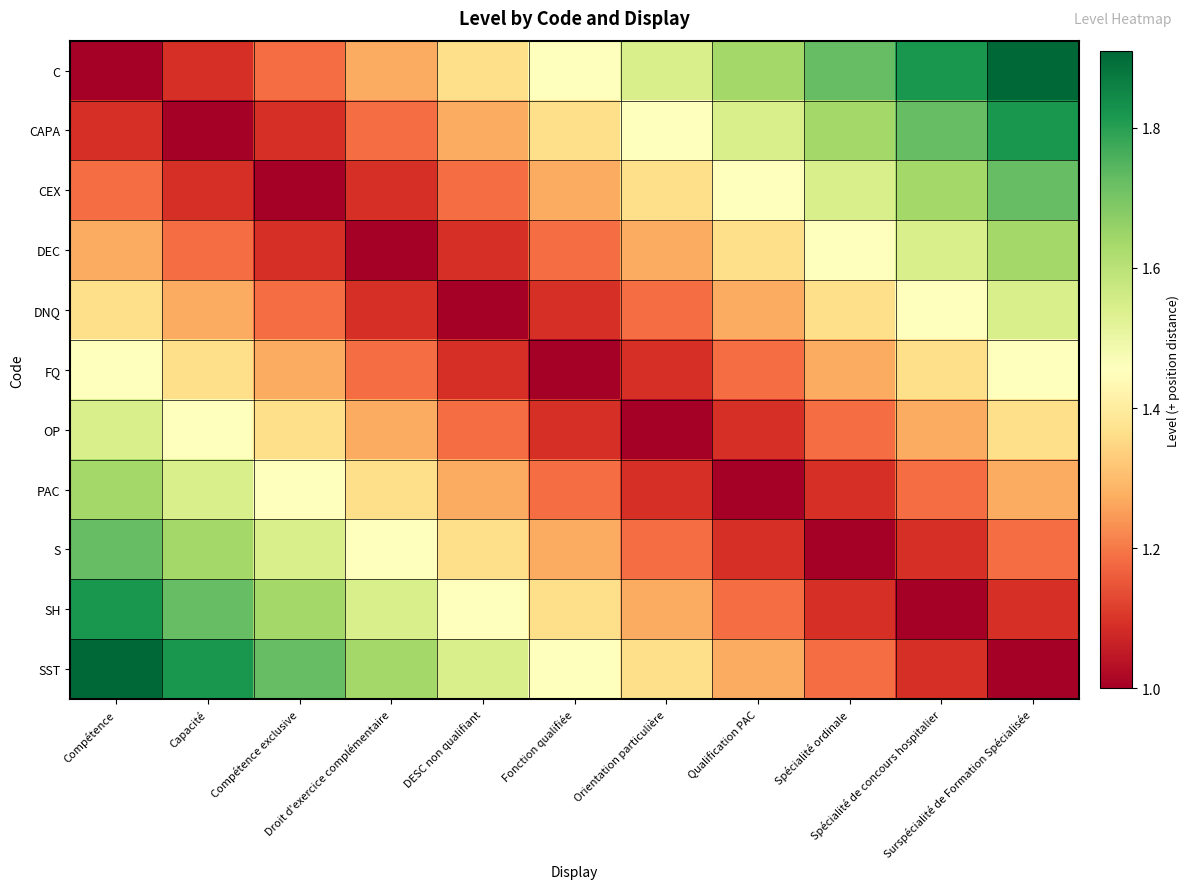

Reading right to left, transcribe all the data shown in this chart.

C: Surspécialité de Formation Spécialisée=1.9	Spécialité de concours hospitalier=1.8	Spécialité ordinale=1.7	Qualification PAC=1.6	Orientation particulière=1.5	Fonction qualifiée=1.5	DESC non qualifiant=1.4	Droit d'exercice complémentaire=1.3	Compétence exclusive=1.2	Capacité=1.1	Compétence=1.0
CAPA: Surspécialité de Formation Spécialisée=1.8	Spécialité de concours hospitalier=1.7	Spécialité ordinale=1.6	Qualification PAC=1.5	Orientation particulière=1.5	Fonction qualifiée=1.4	DESC non qualifiant=1.3	Droit d'exercice complémentaire=1.2	Compétence exclusive=1.1	Capacité=1.0	Compétence=1.1
CEX: Surspécialité de Formation Spécialisée=1.7	Spécialité de concours hospitalier=1.6	Spécialité ordinale=1.5	Qualification PAC=1.5	Orientation particulière=1.4	Fonction qualifiée=1.3	DESC non qualifiant=1.2	Droit d'exercice complémentaire=1.1	Compétence exclusive=1.0	Capacité=1.1	Compétence=1.2
DEC: Surspécialité de Formation Spécialisée=1.6	Spécialité de concours hospitalier=1.5	Spécialité ordinale=1.5	Qualification PAC=1.4	Orientation particulière=1.3	Fonction qualifiée=1.2	DESC non qualifiant=1.1	Droit d'exercice complémentaire=1.0	Compétence exclusive=1.1	Capacité=1.2	Compétence=1.3
DNQ: Surspécialité de Formation Spécialisée=1.5	Spécialité de concours hospitalier=1.5	Spécialité ordinale=1.4	Qualification PAC=1.3	Orientation particulière=1.2	Fonction qualifiée=1.1	DESC non qualifiant=1.0	Droit d'exercice complémentaire=1.1	Compétence exclusive=1.2	Capacité=1.3	Compétence=1.4
FQ: Surspécialité de Formation Spécialisée=1.5	Spécialité de concours hospitalier=1.4	Spécialité ordinale=1.3	Qualification PAC=1.2	Orientation particulière=1.1	Fonction qualifiée=1.0	DESC non qualifiant=1.1	Droit d'exercice complémentaire=1.2	Compétence exclusive=1.3	Capacité=1.4	Compétence=1.5
OP: Surspécialité de Formation Spécialisée=1.4	Spécialité de concours hospitalier=1.3	Spécialité ordinale=1.2	Qualification PAC=1.1	Orientation particulière=1.0	Fonction qualifiée=1.1	DESC non qualifiant=1.2	Droit d'exercice complémentaire=1.3	Compétence exclusive=1.4	Capacité=1.5	Compétence=1.5
PAC: Surspécialité de Formation Spécialisée=1.3	Spécialité de concours hospitalier=1.2	Spécialité ordinale=1.1	Qualification PAC=1.0	Orientation particulière=1.1	Fonction qualifiée=1.2	DESC non qualifiant=1.3	Droit d'exercice complémentaire=1.4	Compétence exclusive=1.5	Capacité=1.5	Compétence=1.6
S: Surspécialité de Formation Spécialisée=1.2	Spécialité de concours hospitalier=1.1	Spécialité ordinale=1.0	Qualification PAC=1.1	Orientation particulière=1.2	Fonction qualifiée=1.3	DESC non qualifiant=1.4	Droit d'exercice complémentaire=1.5	Compétence exclusive=1.5	Capacité=1.6	Compétence=1.7
SH: Surspécialité de Formation Spécialisée=1.1	Spécialité de concours hospitalier=1.0	Spécialité ordinale=1.1	Qualification PAC=1.2	Orientation particulière=1.3	Fonction qualifiée=1.4	DESC non qualifiant=1.5	Droit d'exercice complémentaire=1.5	Compétence exclusive=1.6	Capacité=1.7	Compétence=1.8
SST: Surspécialité de Formation Spécialisée=1.0	Spécialité de concours hospitalier=1.1	Spécialité ordinale=1.2	Qualification PAC=1.3	Orientation particulière=1.4	Fonction qualifiée=1.5	DESC non qualifiant=1.5	Droit d'exercice complémentaire=1.6	Compétence exclusive=1.7	Capacité=1.8	Compétence=1.9